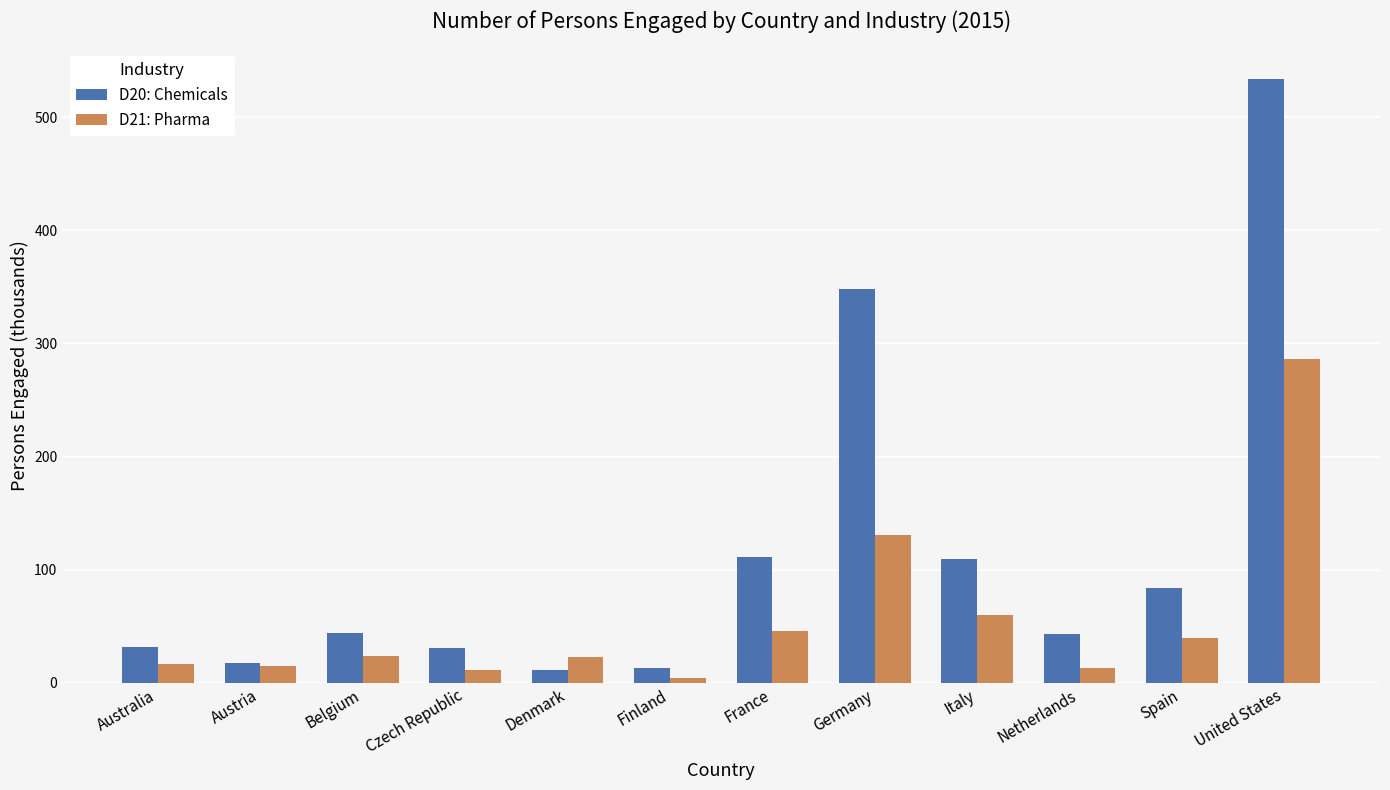

What position from the right is Belgium?

10